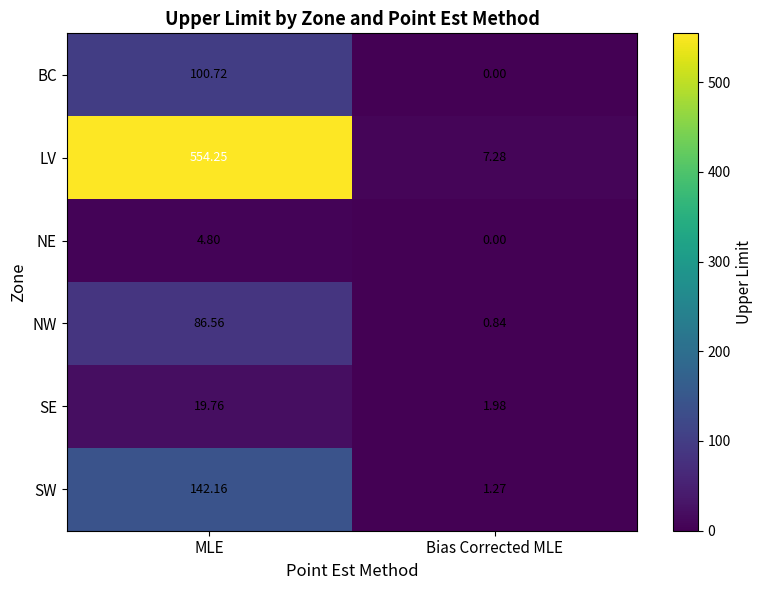

At which category is the sum across all series the highest?

MLE